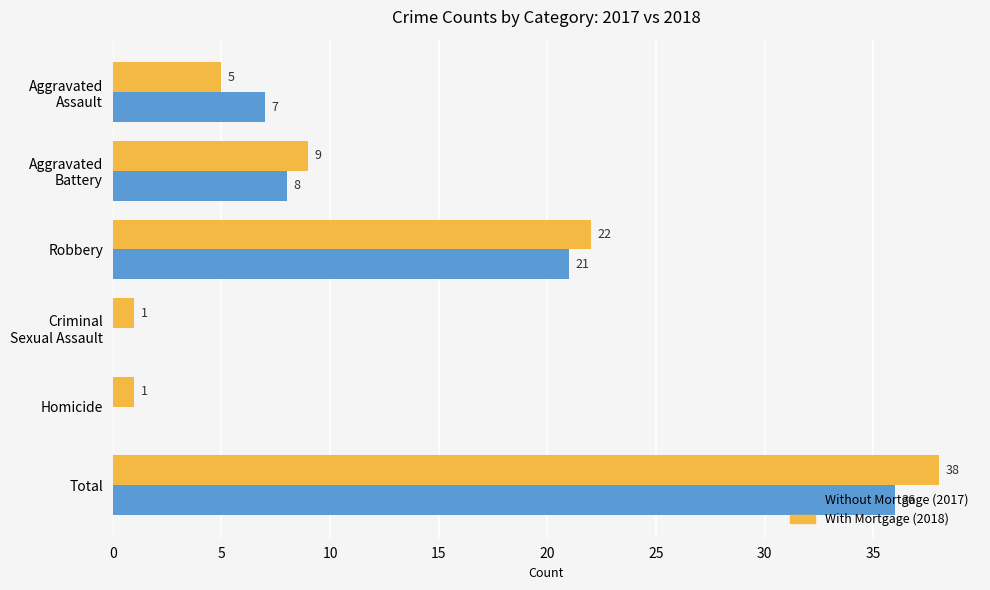

What is the average value of the With Mortgage (2018) series?

13